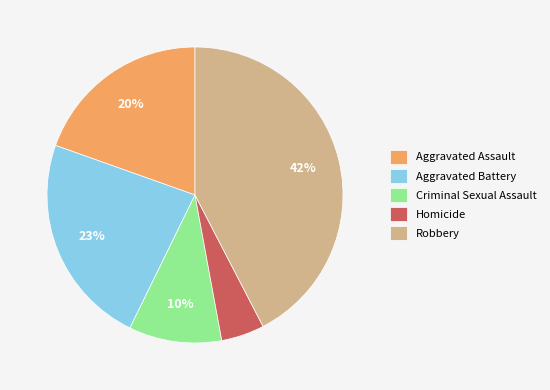

Between Aggravated Assault and Homicide, which is larger?

Aggravated Assault